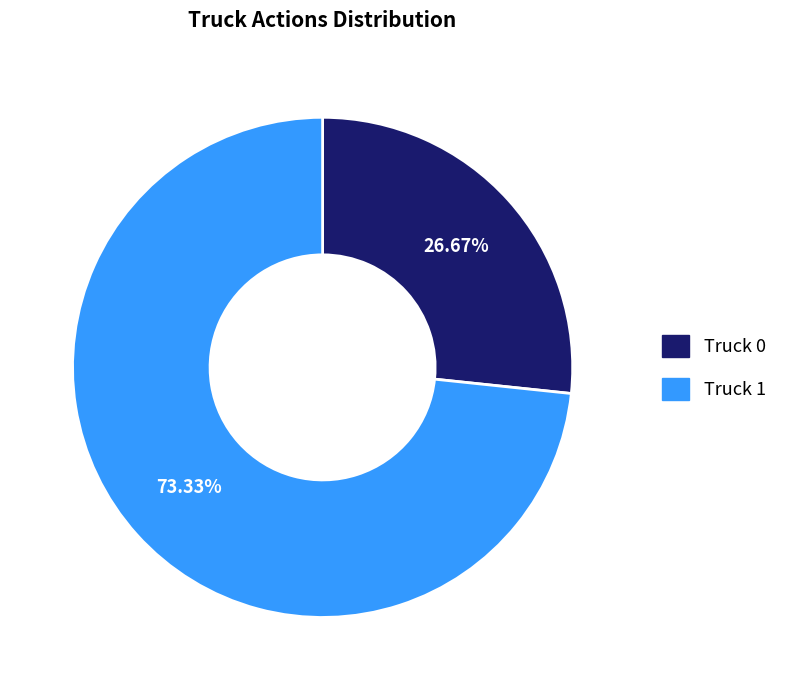

Which category has the biggest portion of the pie?

Truck 1